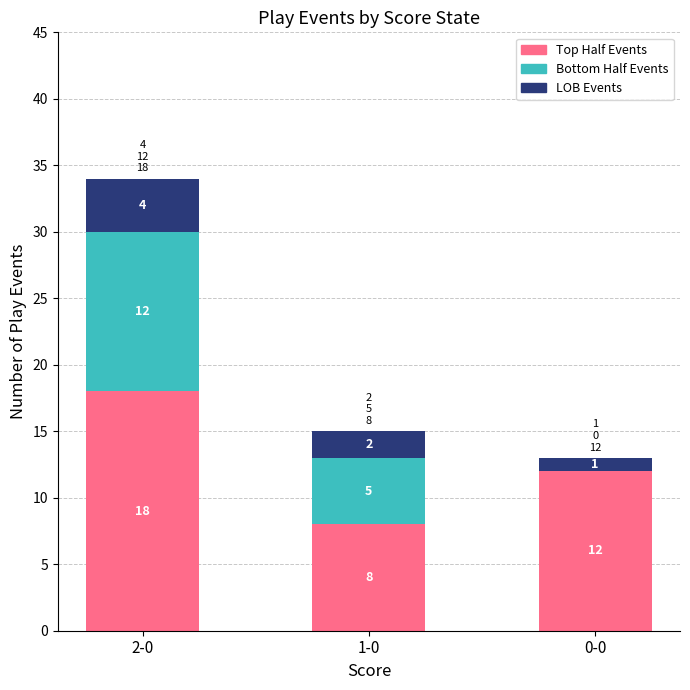

What is the sum of the Top Half Events values at 0-0 and 1-0?

20